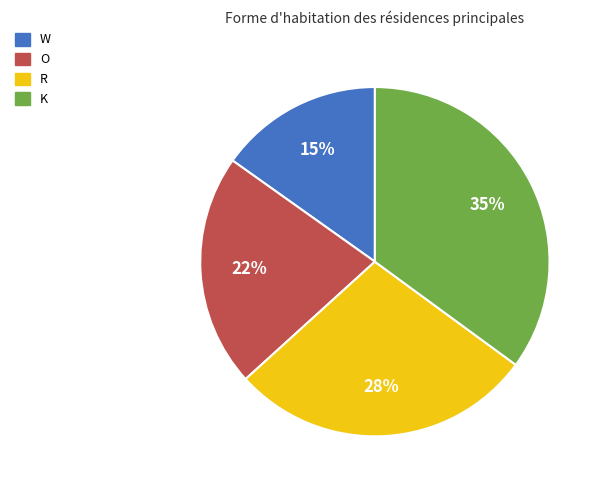

Is R the majority of the pie?

No